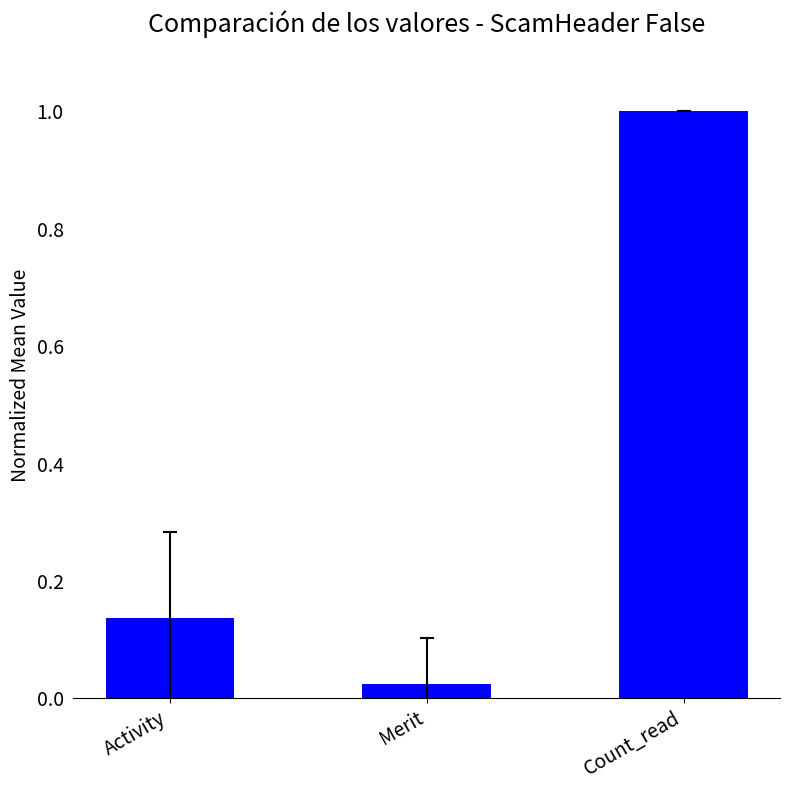

What is the maximum value shown in the chart?

1.0